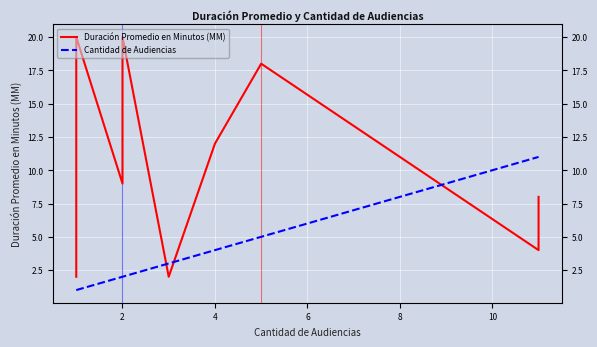

The value of Cantidad de Audiencias at 0 is 1. True or false?

False